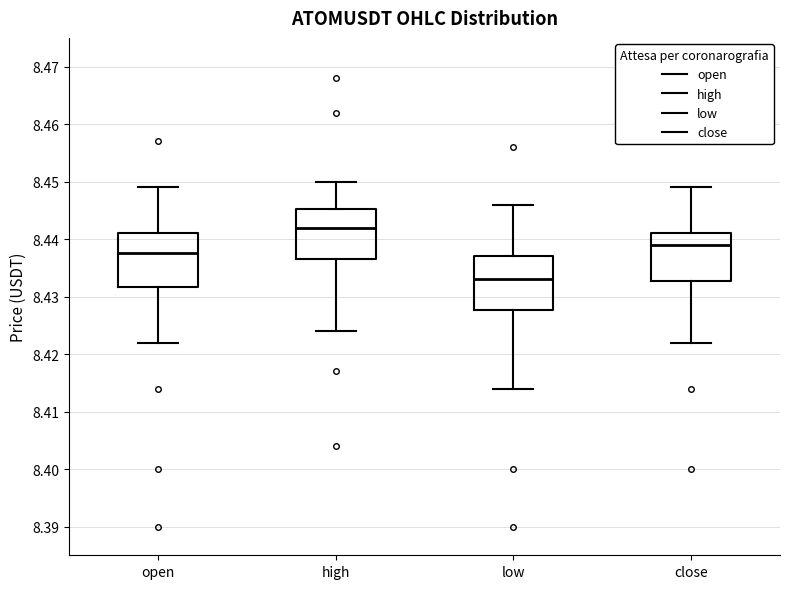

Reading left to right, read every box against the y-axis: the position of its median line, the range the box covers, and the ends of its whiskers. The values are not printed on the chart, so give them approximately, as read against the axis.

open: median 8.438, box 8.432 to 8.441, whiskers 8.422 to 8.449
high: median 8.442, box 8.437 to 8.445, whiskers 8.424 to 8.450
low: median 8.433, box 8.428 to 8.437, whiskers 8.414 to 8.446
close: median 8.439, box 8.433 to 8.441, whiskers 8.422 to 8.449